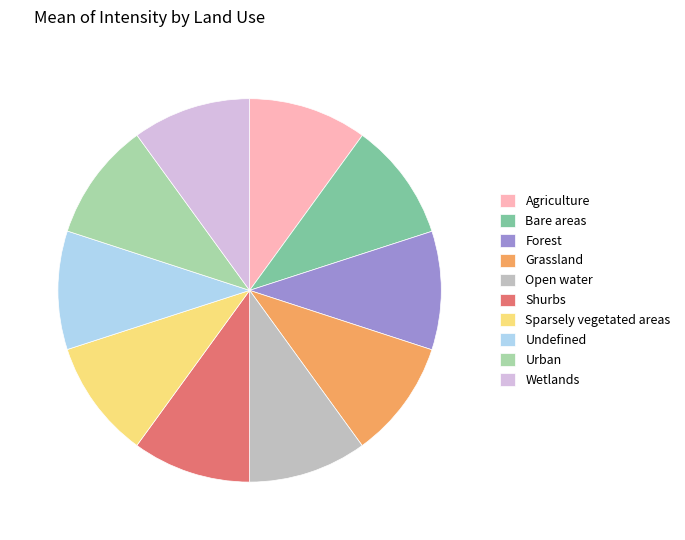

Do Forest and Agriculture together represent more than half of the pie?

No